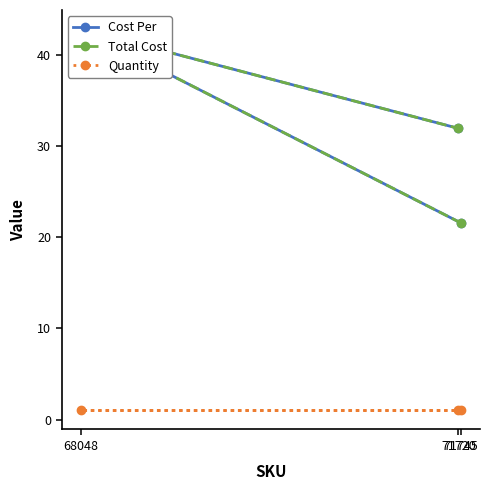

True or false: Quantity has a value of 0.4 at 68048.

False